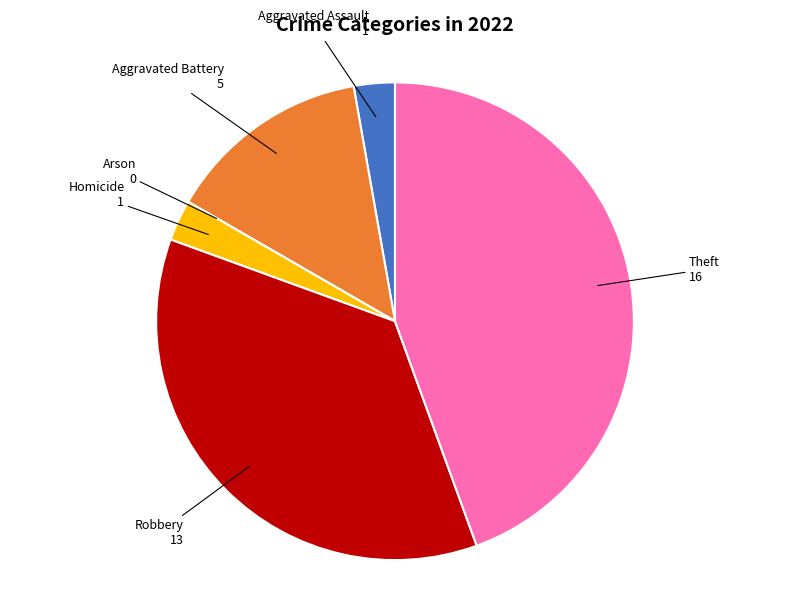

Does any single category account for the majority?

No